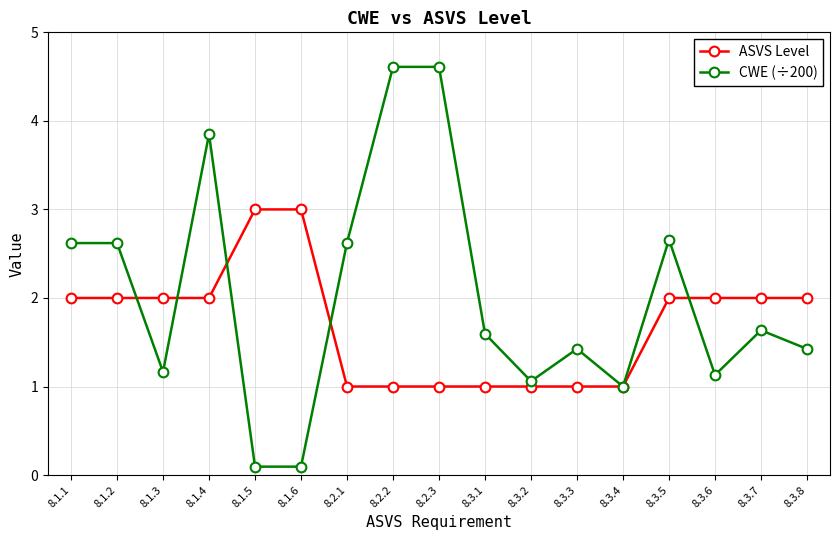

How many ASVS Level values are between 1 and 2?

15